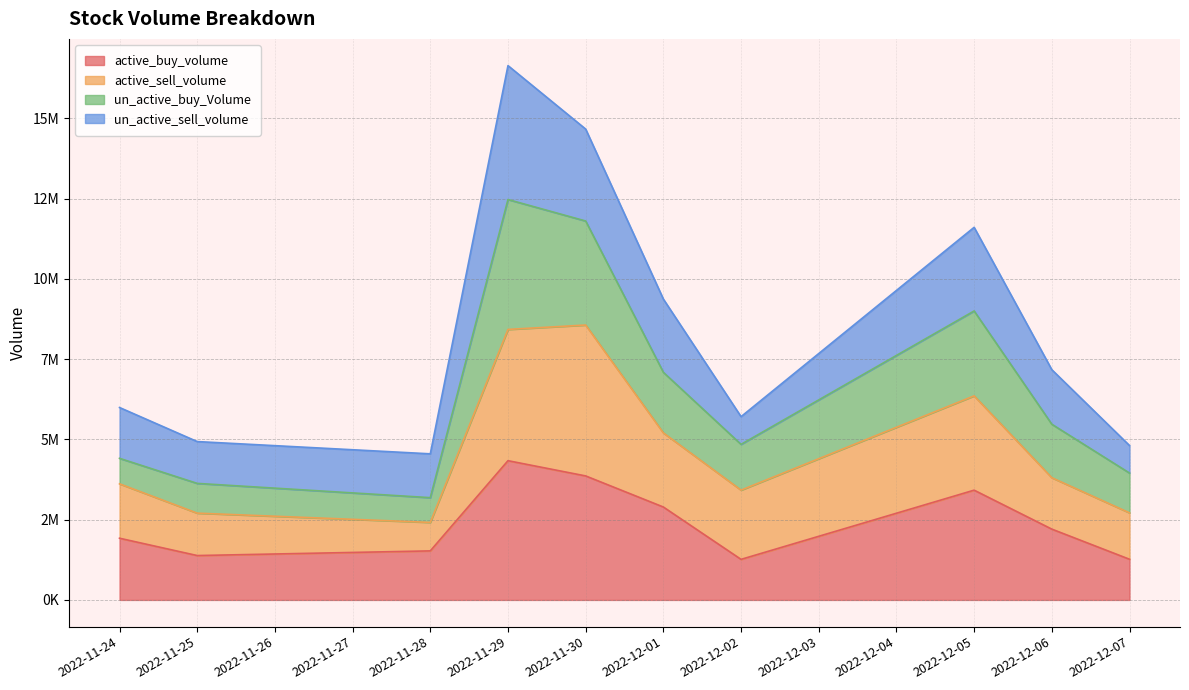

What are all the series names shown in the legend?

active_buy_volume, active_sell_volume, un_active_buy_Volume, un_active_sell_volume